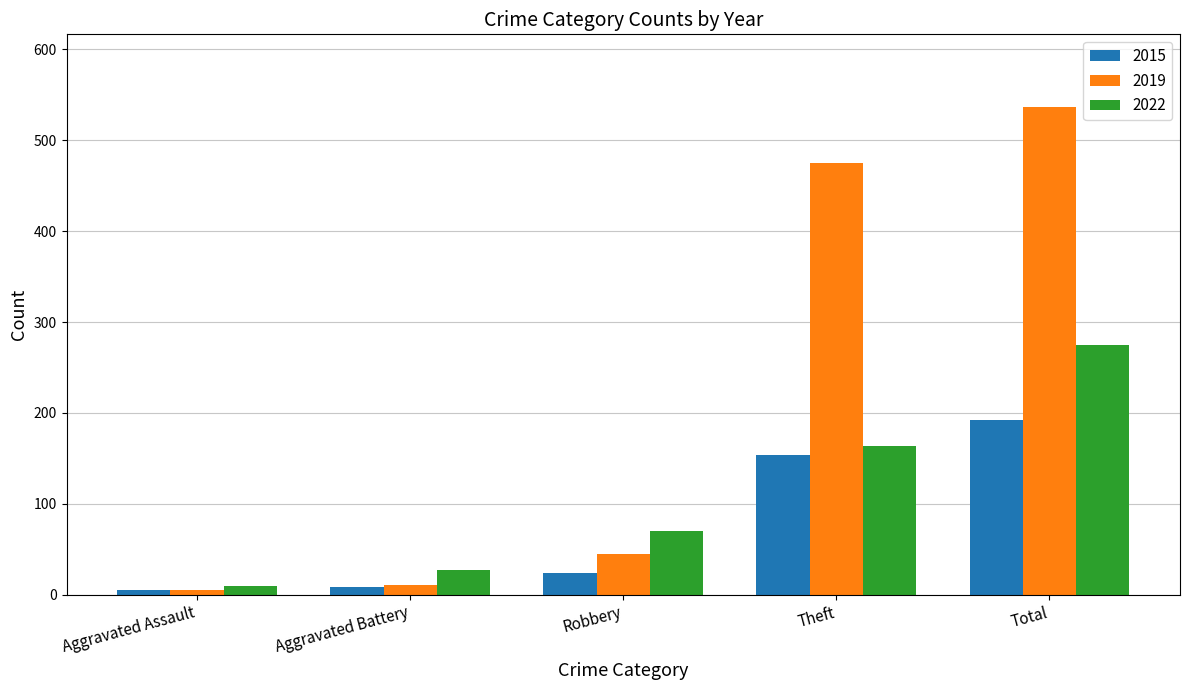

What is the sum of the 2015 values at Aggravated Battery and Aggravated Assault?

14